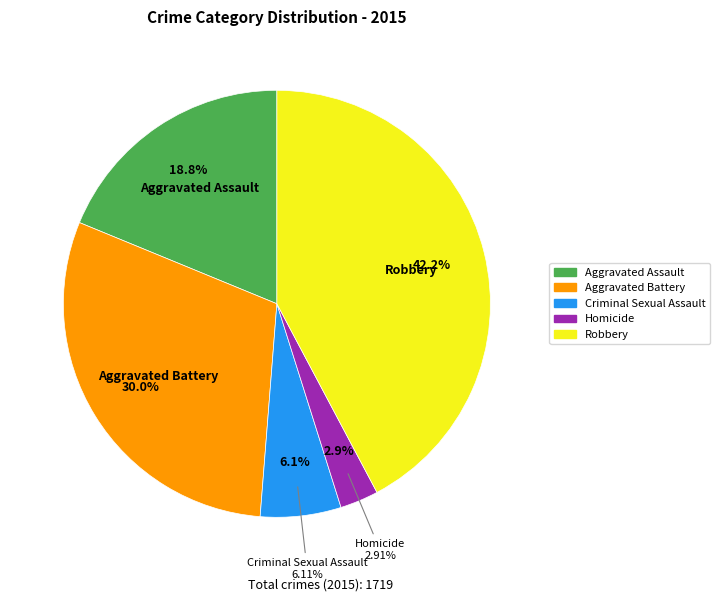

Approximately how many times larger is the value at Aggravated Battery compared to Homicide?

10.3